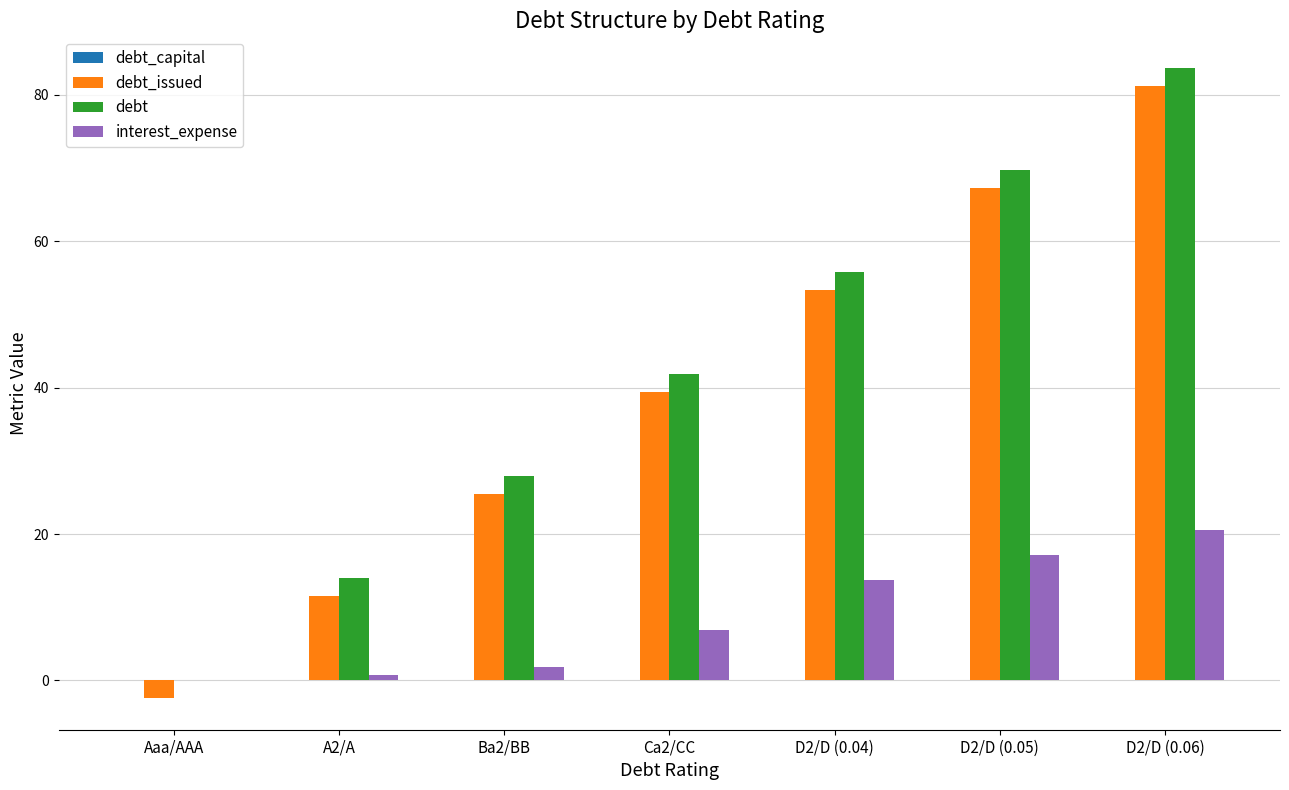

What is the maximum value for debt?

83.7